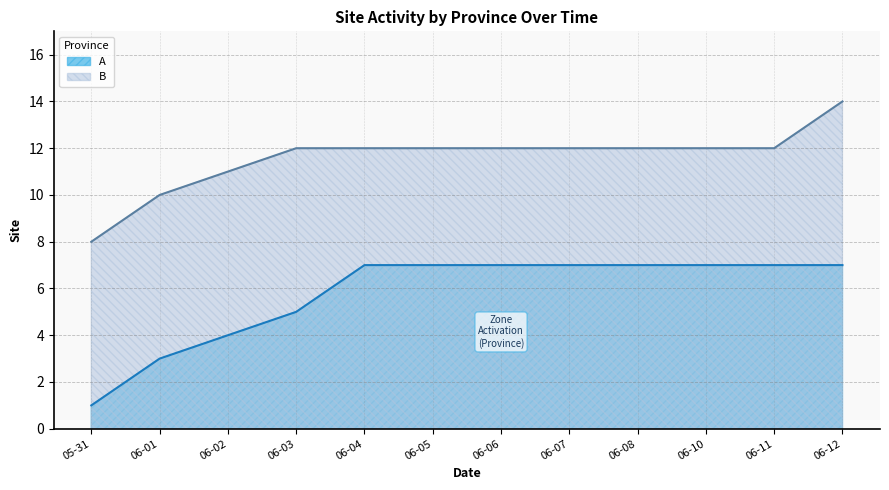

What is the difference between the highest and lowest values at 06-06?

5